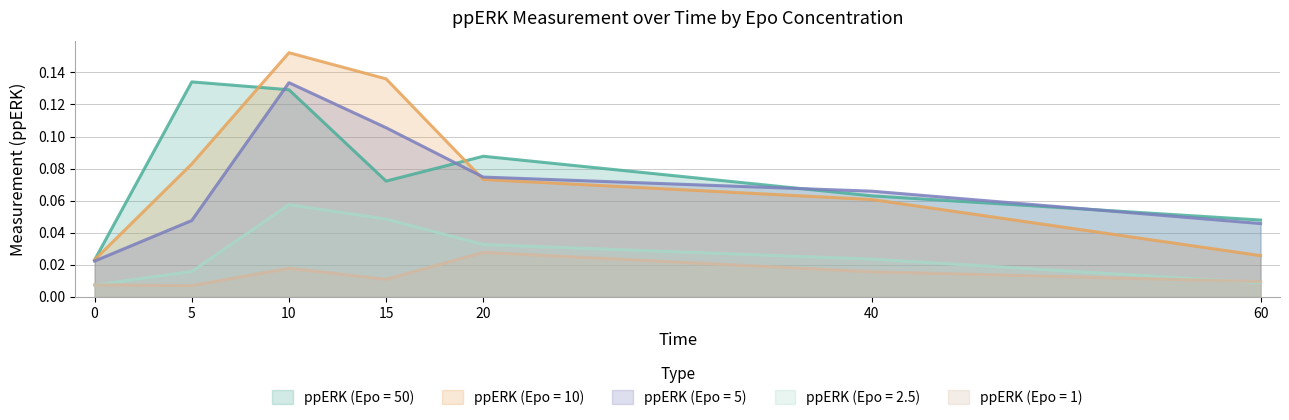

How many lines are shown in the chart?

5